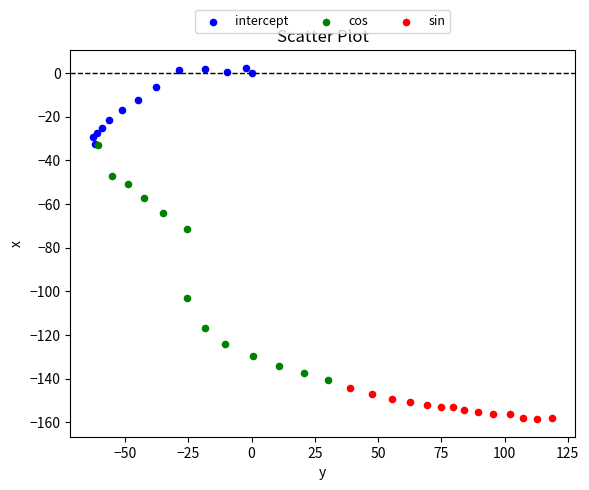

Which series has the largest Y range (max minus min)?

cos